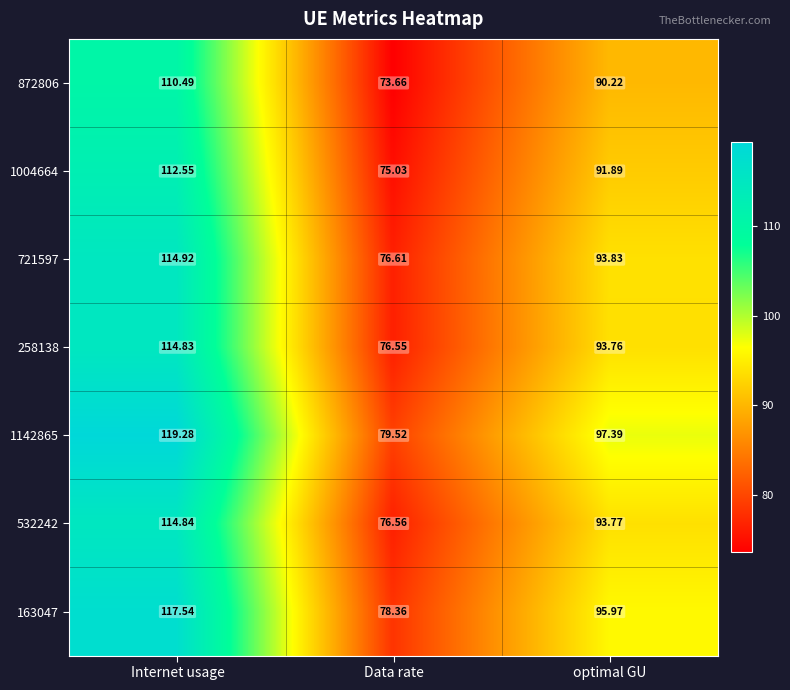

At which category does the chart reach its peak across all series?

Internet usage